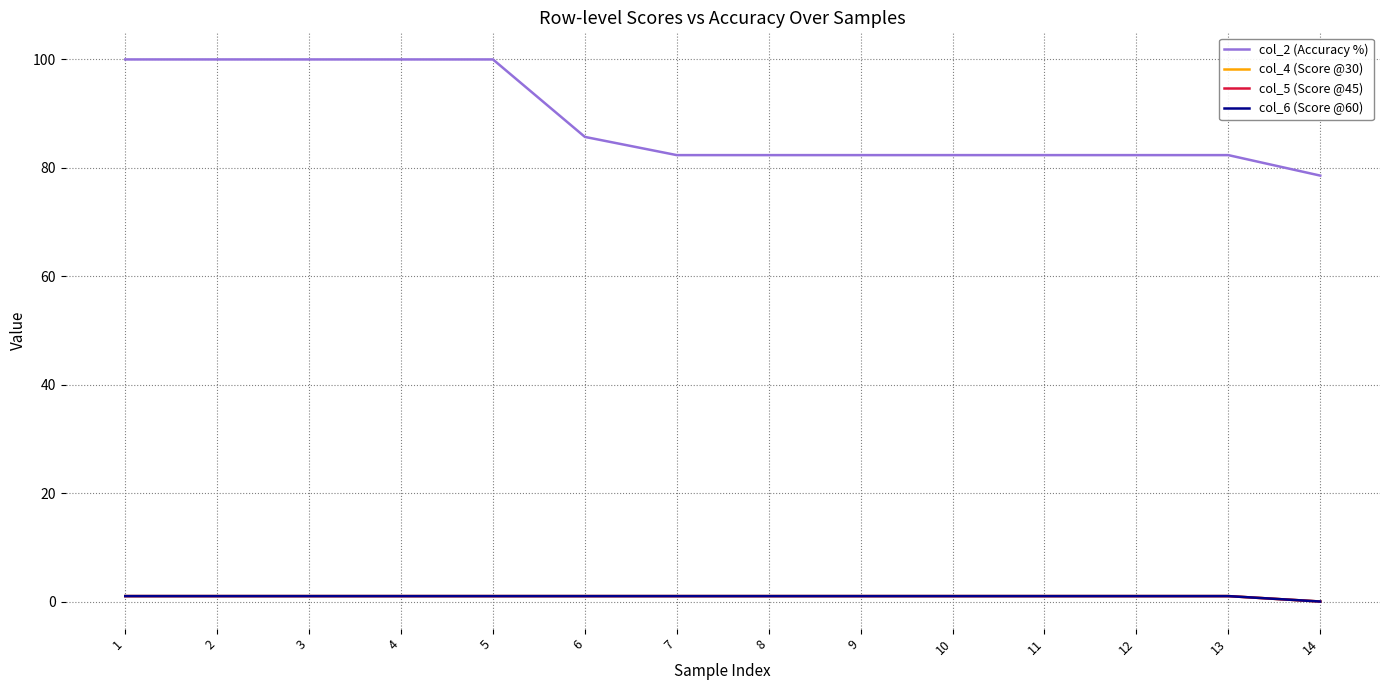

True or false: col_4 (Score @30) and col_6 (Score @60) cross at least once.

False